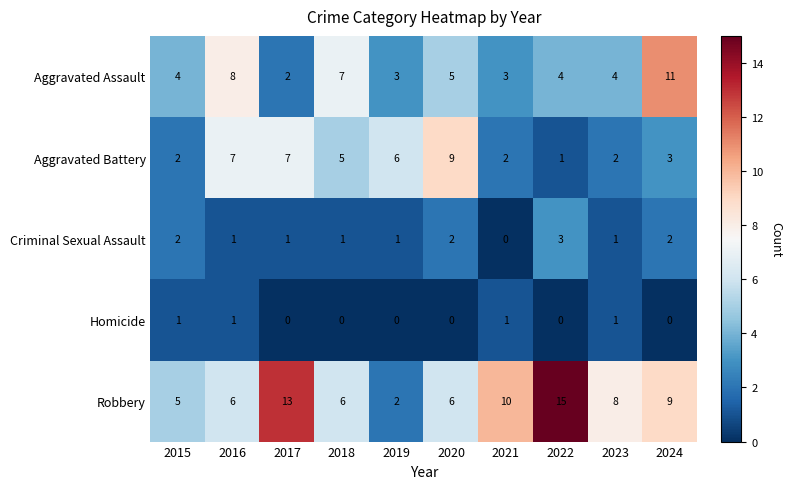

Where does the Criminal Sexual Assault series first go above 1?

2015